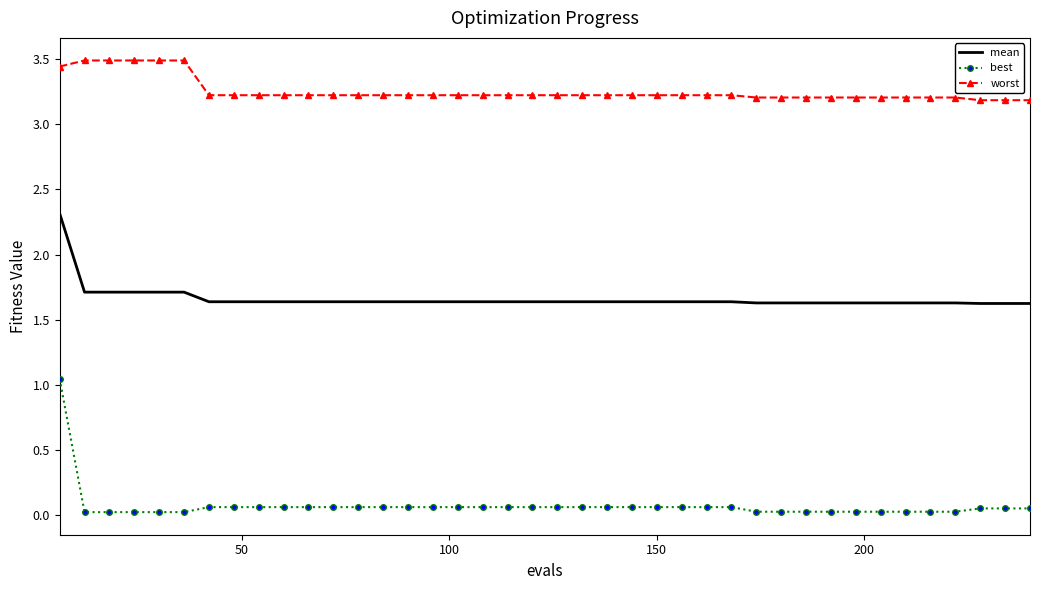

List the series in order of their peak value, highest first.

worst, mean, best